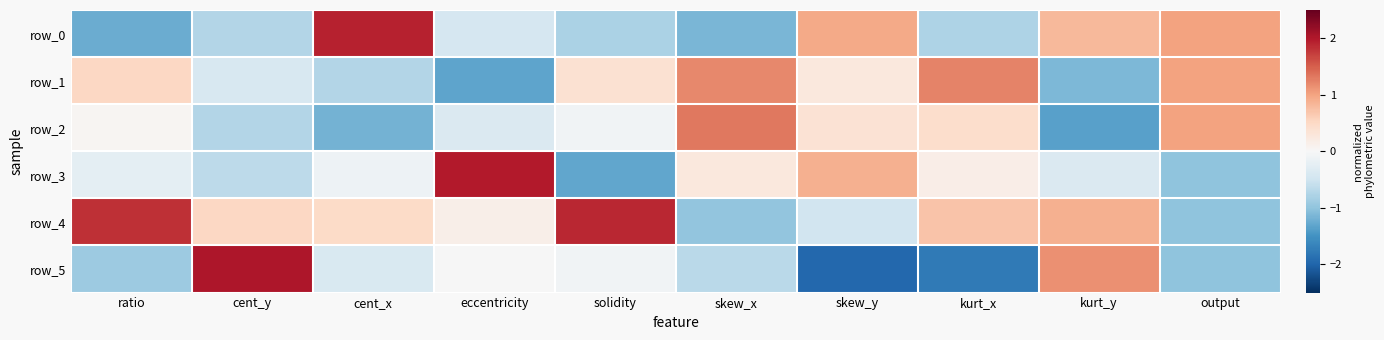

What is the difference between the highest and lowest values at kurt_x?

3.0